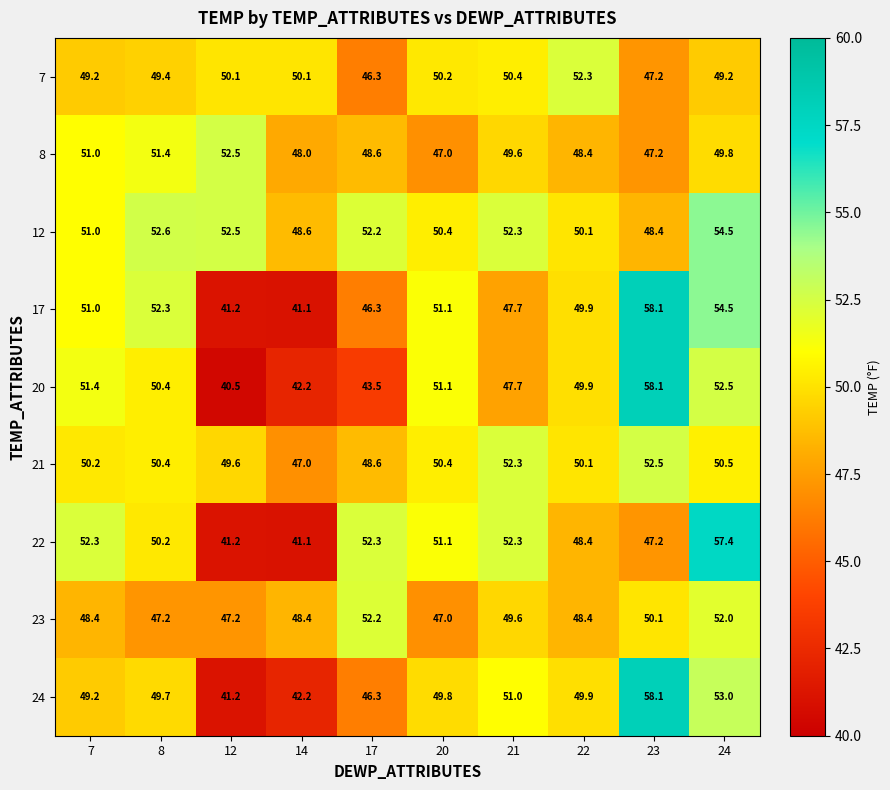

List the labels in order of 20 value, largest first.

23, 24, 7, 20, 8, 22, 21, 17, 14, 12